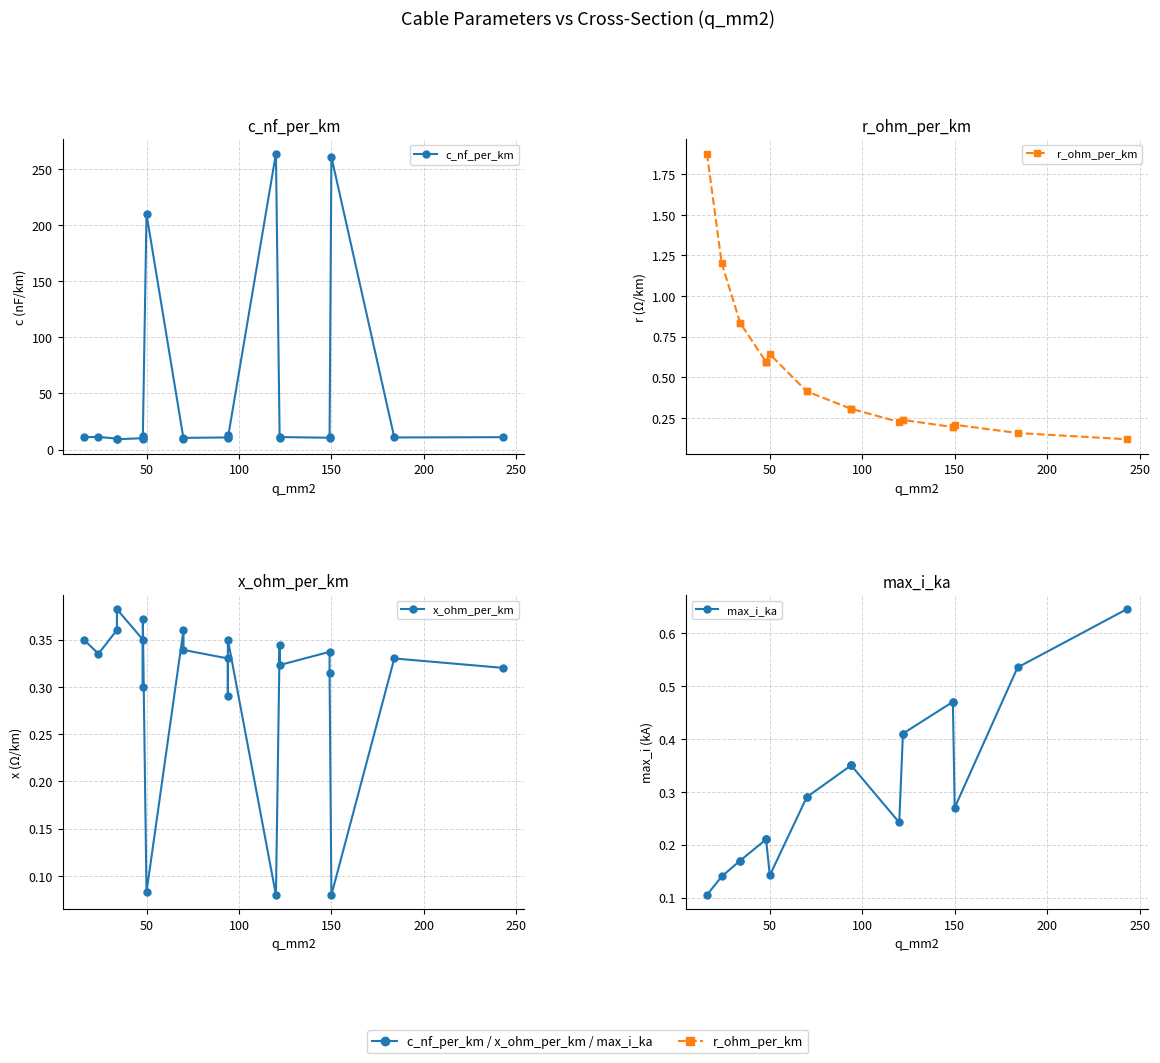

What is the average value of the c_nf_per_km series?

44.1